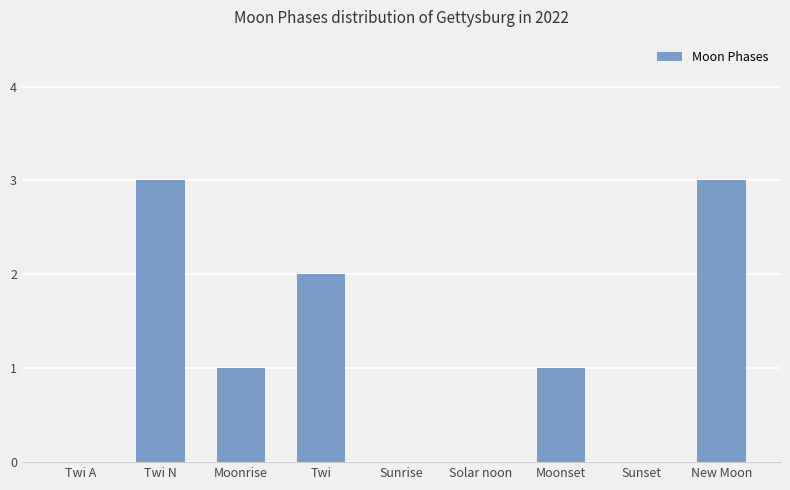

What is the sum of the values at Twi A and Twi N?

3